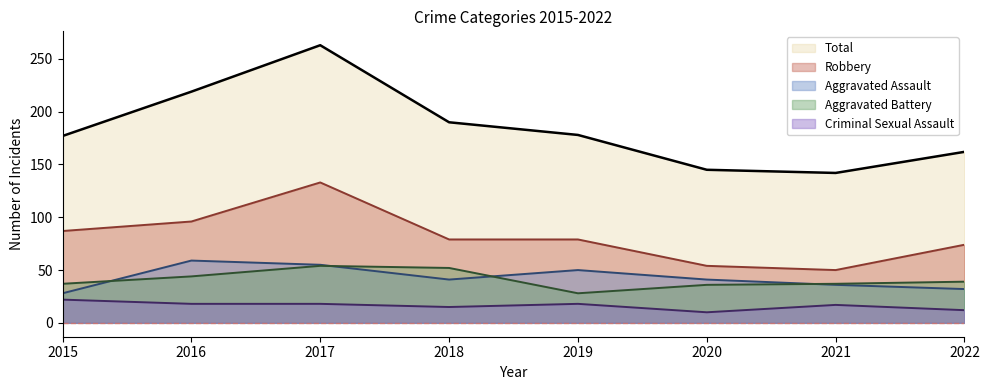

Reading left to right, extract all data points from this chart.

Aggravated Assault: 2015=28	2016=59	2017=55	2018=41	2019=50	2020=41	2021=36	2022=32
Aggravated Battery: 2015=37	2016=44	2017=54	2018=52	2019=28	2020=36	2021=37	2022=39
Criminal Sexual Assault: 2015=22	2016=18	2017=18	2018=15	2019=18	2020=10	2021=17	2022=12
Robbery: 2015=87	2016=96	2017=133	2018=79	2019=79	2020=54	2021=50	2022=74
Total: 2015=177	2016=219	2017=263	2018=190	2019=178	2020=145	2021=142	2022=162